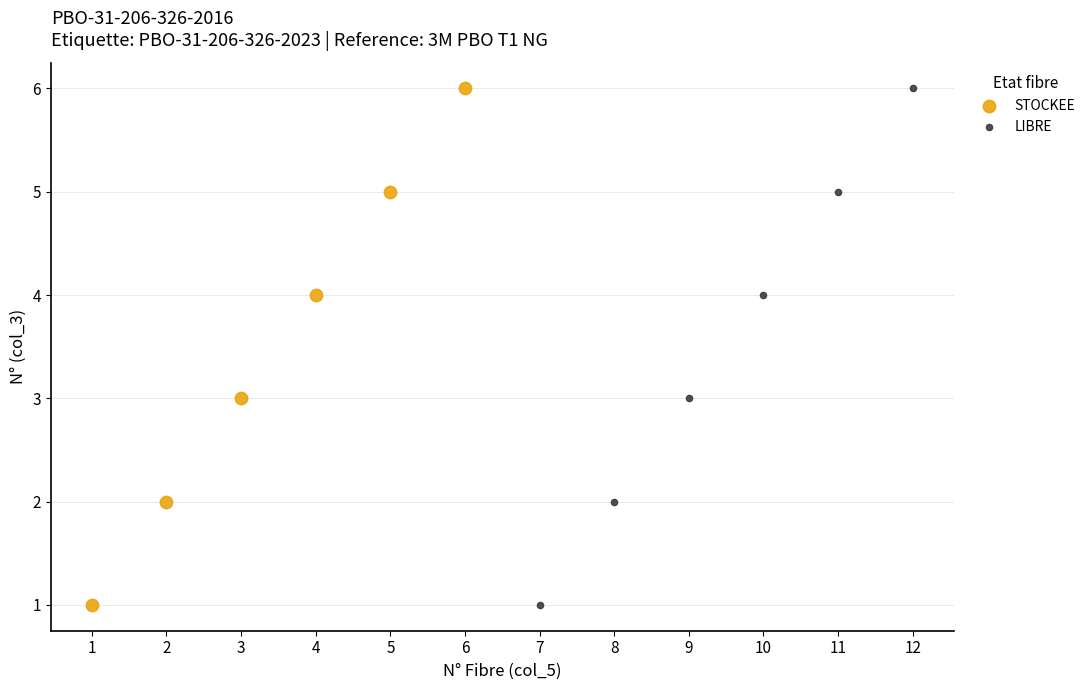

What are all the series names shown in the legend?

STOCKEE, LIBRE